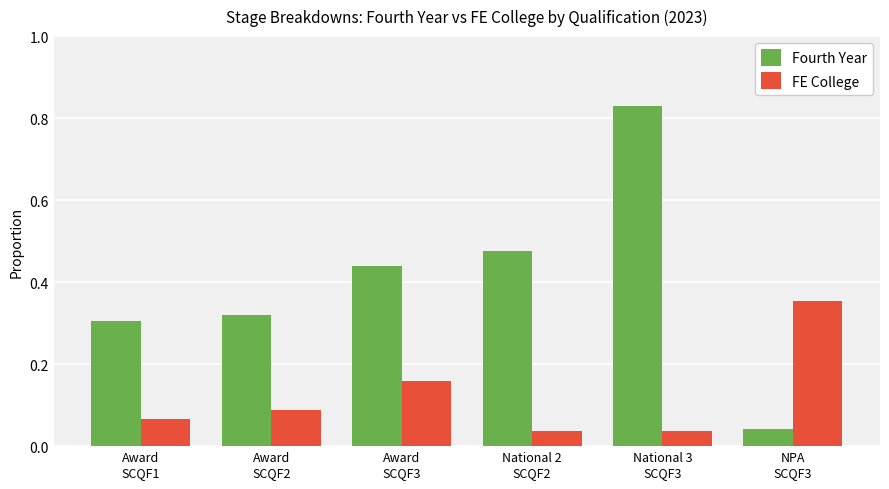

List the series in order of their peak value, lowest first.

FE College, Fourth Year